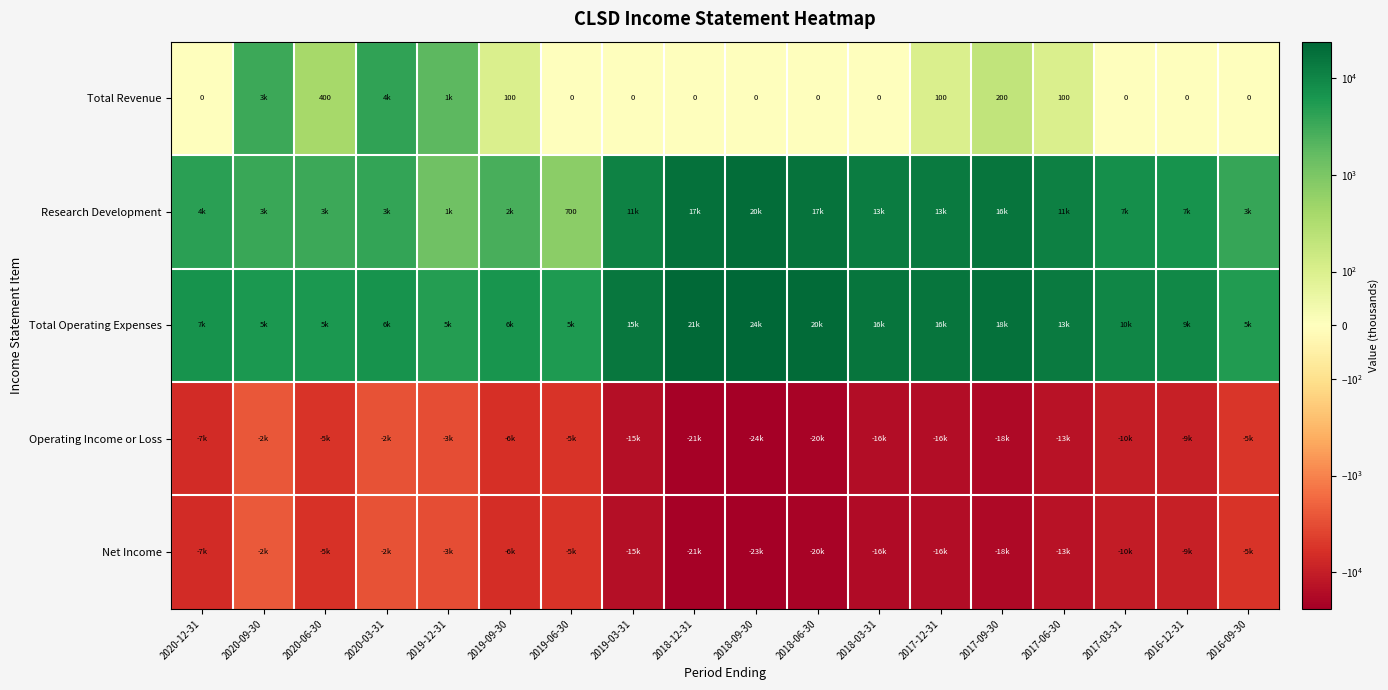

What is the sum of the Total Revenue values at 2020-06-30 and 2018-12-31?

400